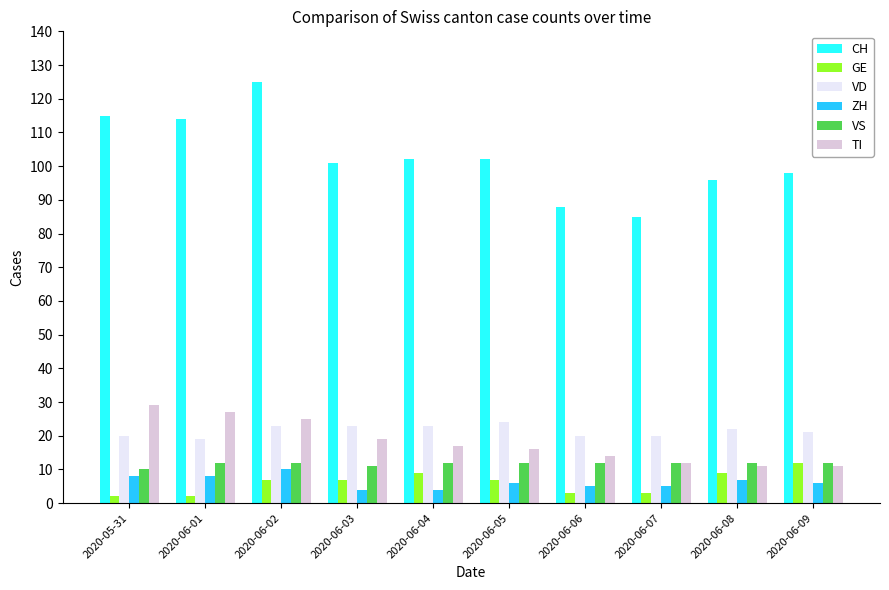

How many data points in TI are less than 17?

5